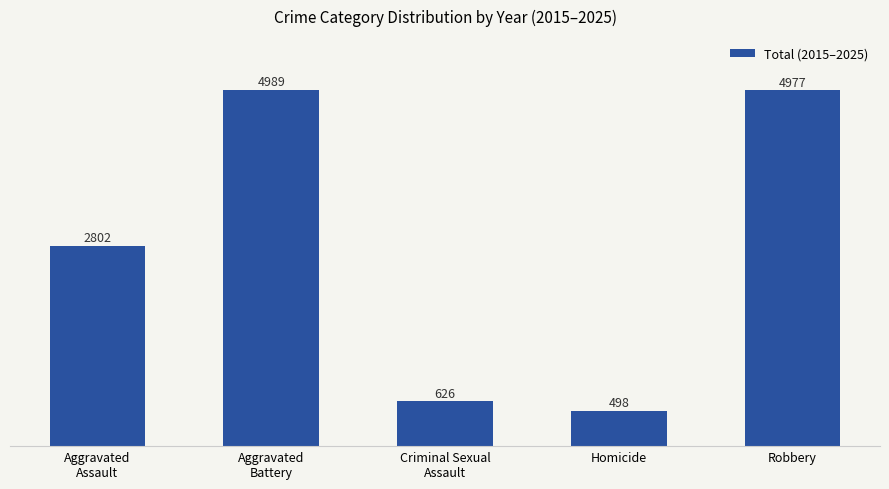

What is the change in value from Aggravated
Battery to Homicide?

-4491